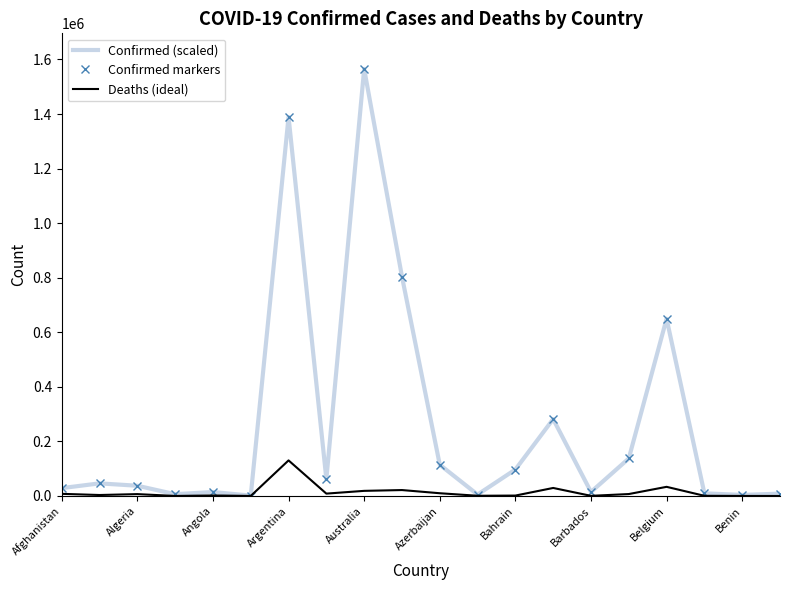

How many values in the Deaths (ideal) series are below 6881?

10